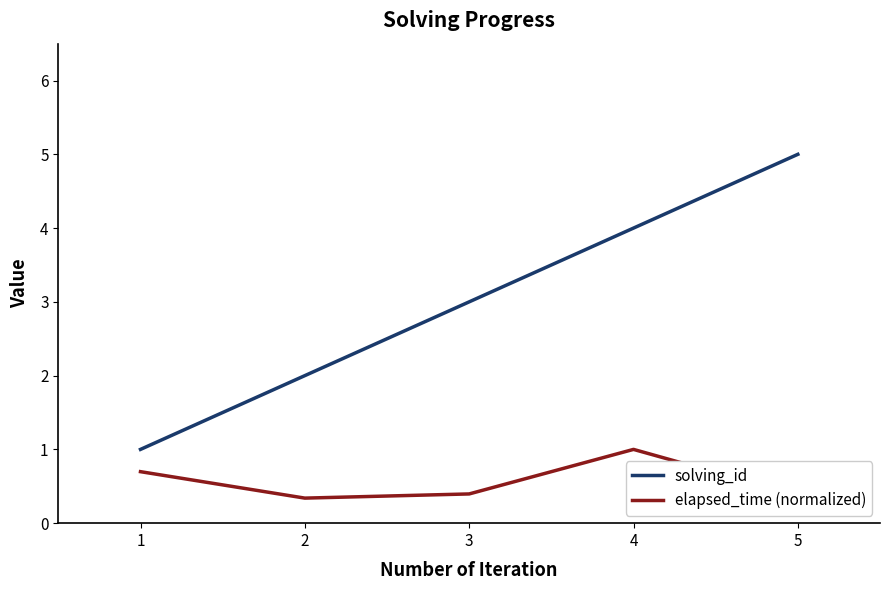

At 3, list the series in order from smallest to largest.

elapsed_time (normalized), solving_id